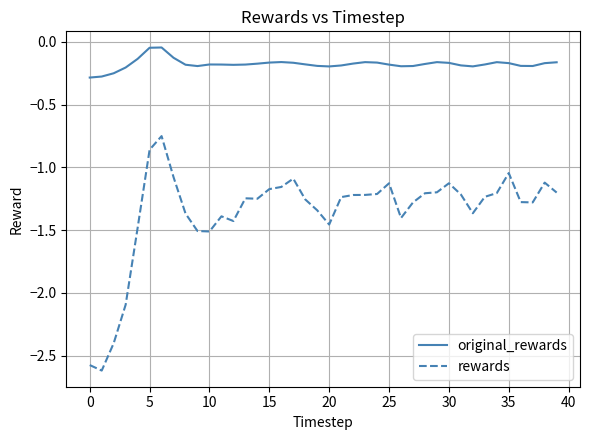

List the series in order of their peak value, lowest first.

rewards, original_rewards